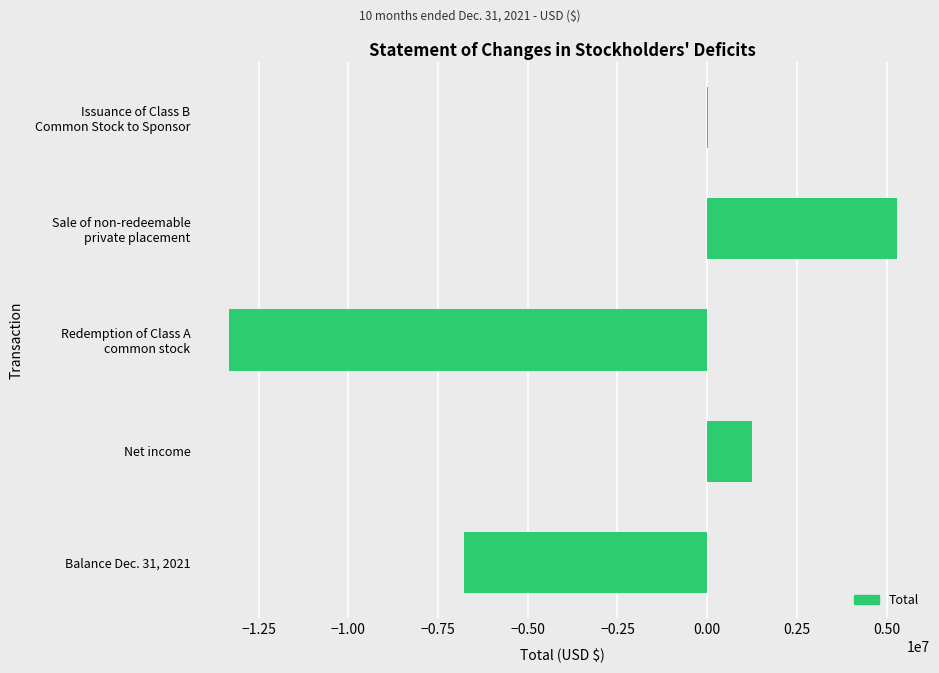

What is the sum of all values?

-13562810